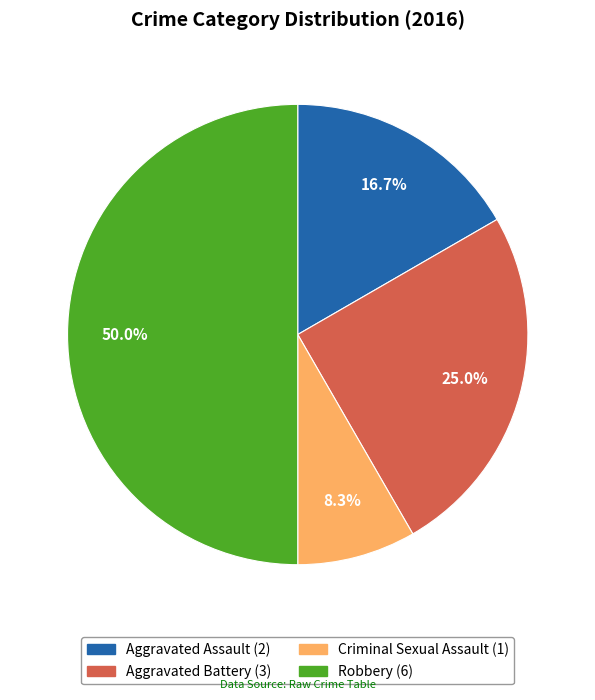

What is the total percentage of Robbery and Criminal Sexual Assault?

58.3%